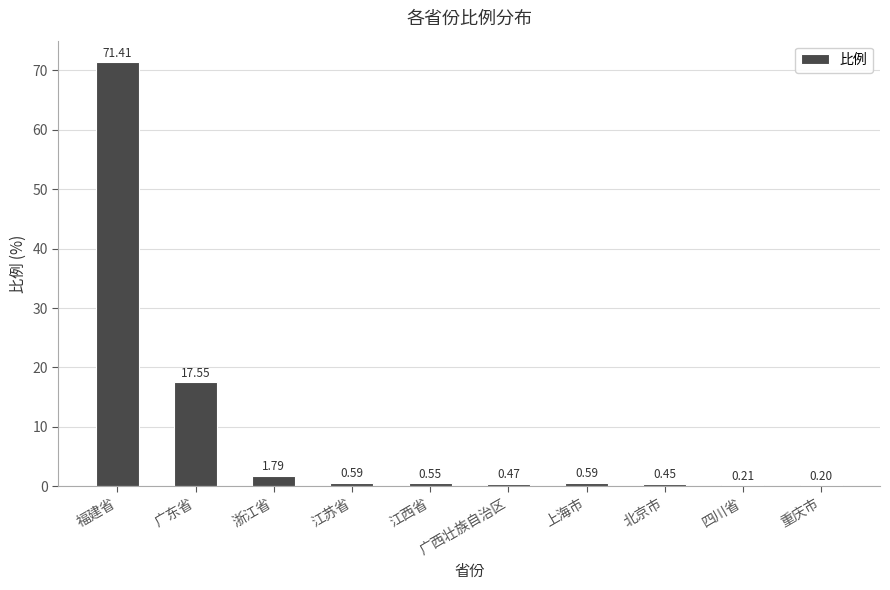

What is the sum of the values at 四川省 and 重庆市?

0.4